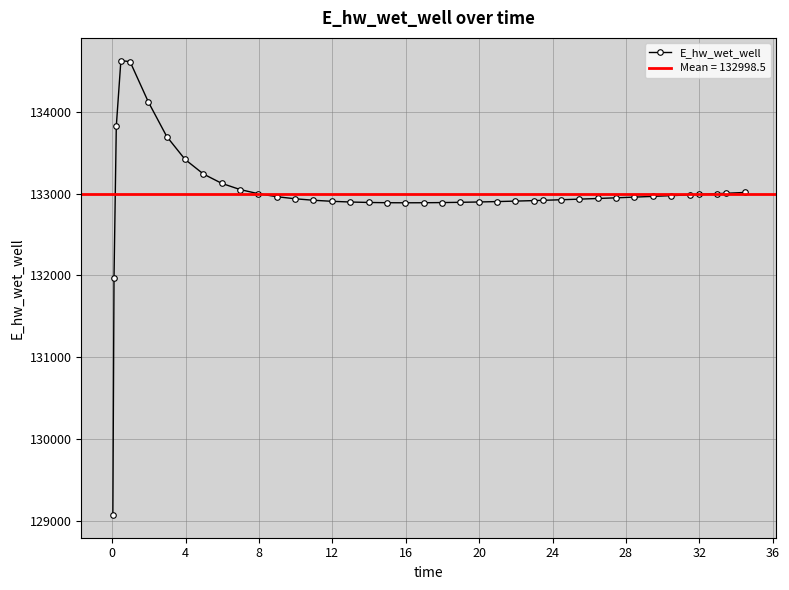

How many series are shown in this chart?

1